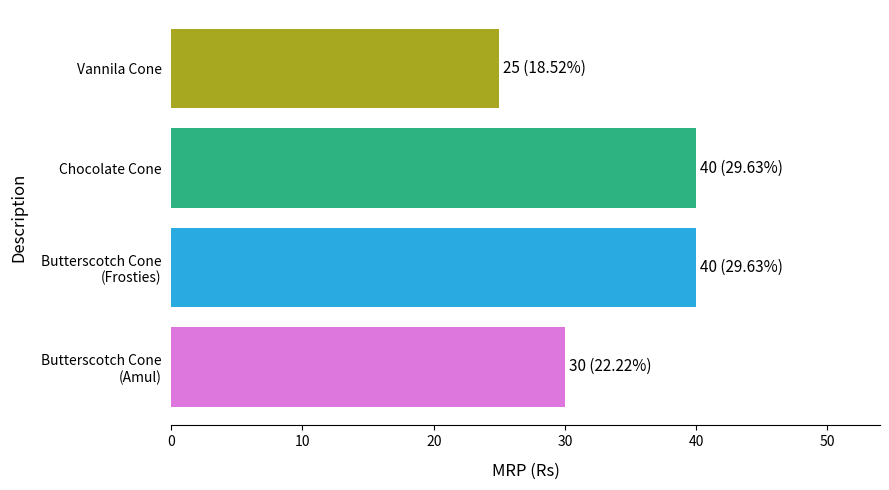

What is the maximum value shown in the chart?

40